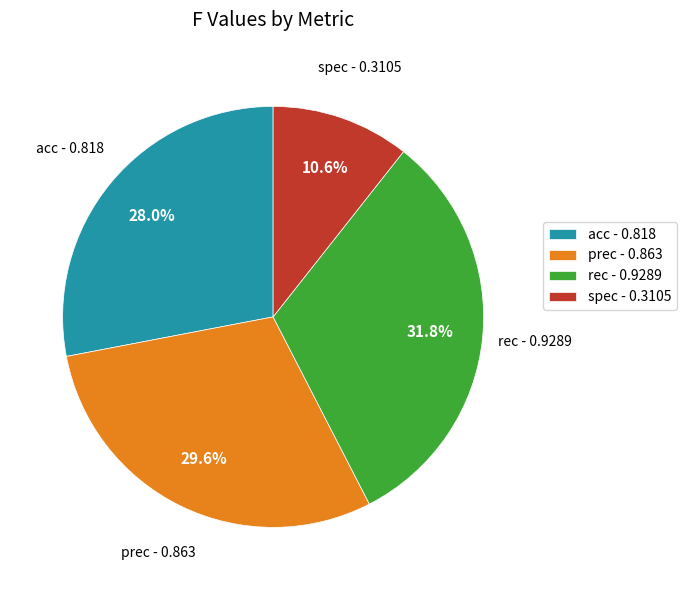

Which slice is the smallest?

spec